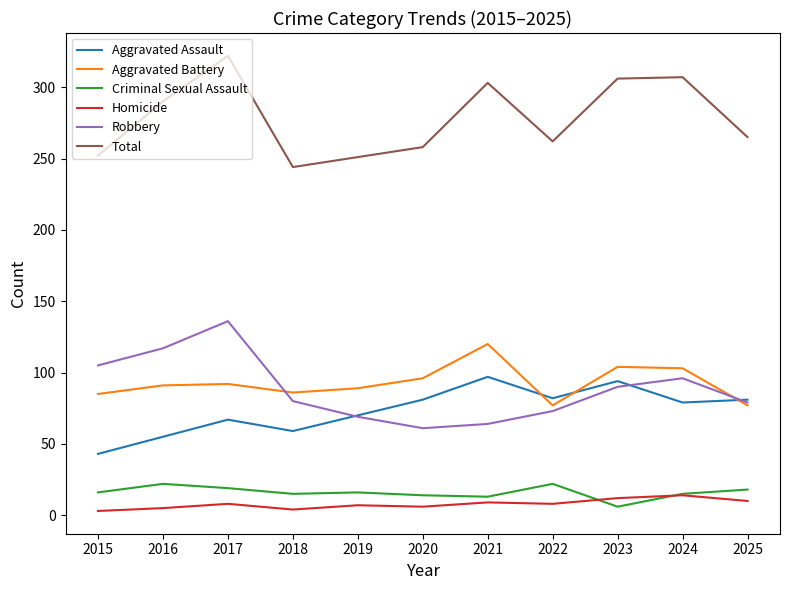

True or false: Criminal Sexual Assault and Total cross at least once.

False